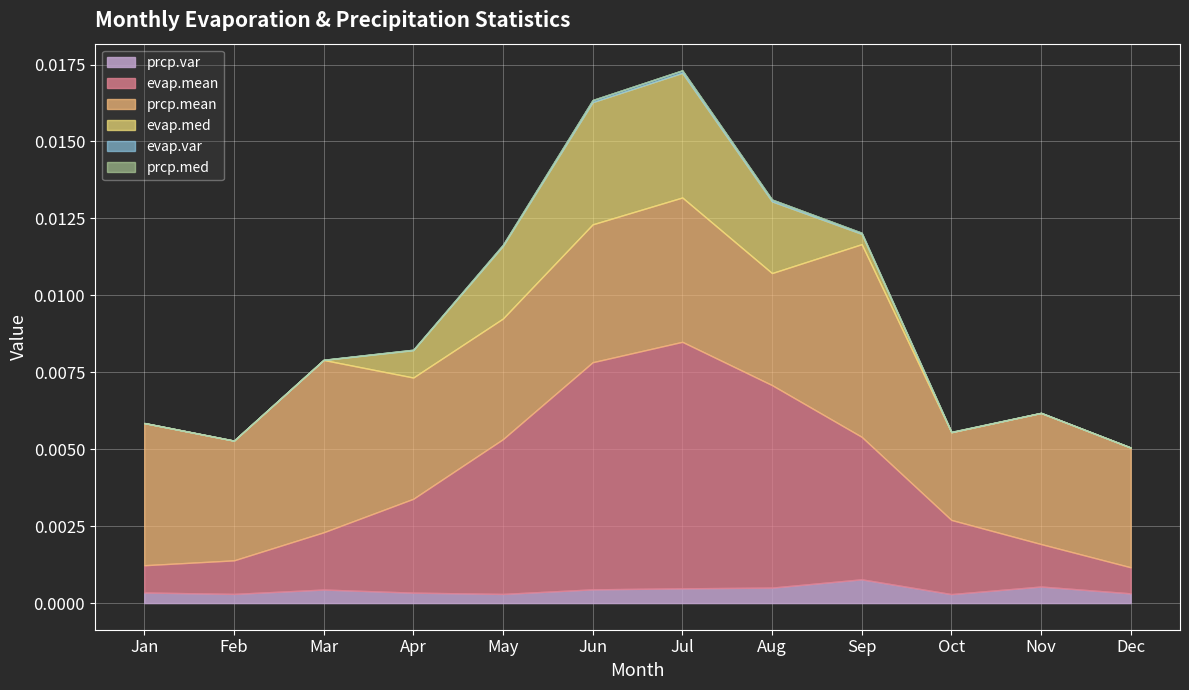

At how many categories does at least one series exceed 0?

12